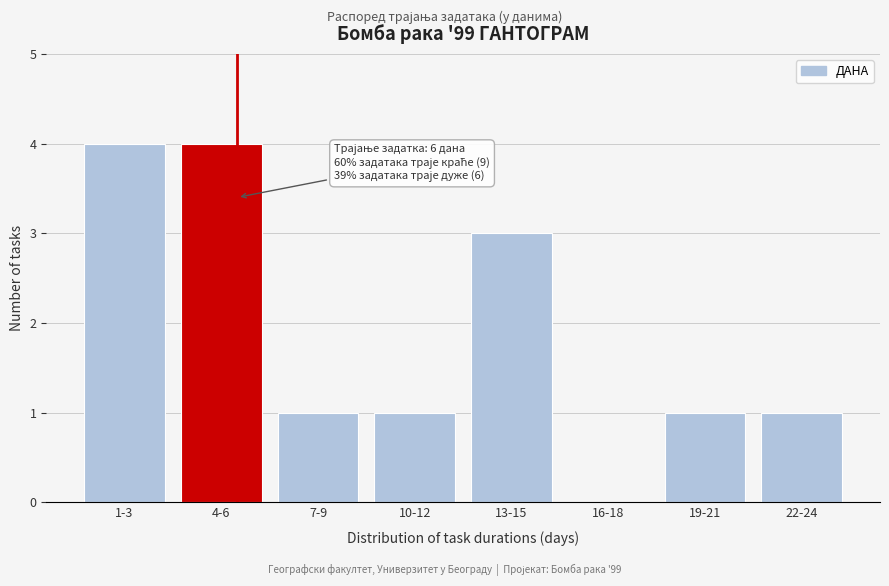

Reading left to right, extract all data points from this chart.

1-3=4	4-6=4	7-9=1	10-12=1	13-15=3	16-18=0	19-21=1	22-24=1